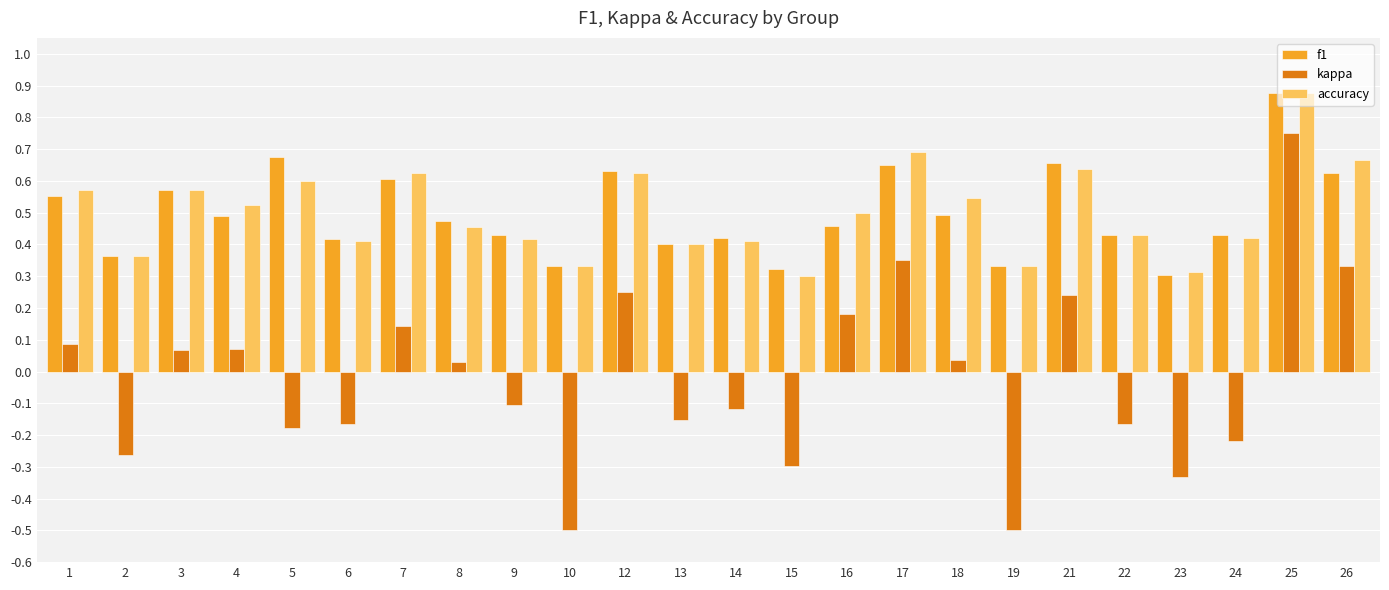

Between 13 and 24, which series saw the biggest shift?

kappa